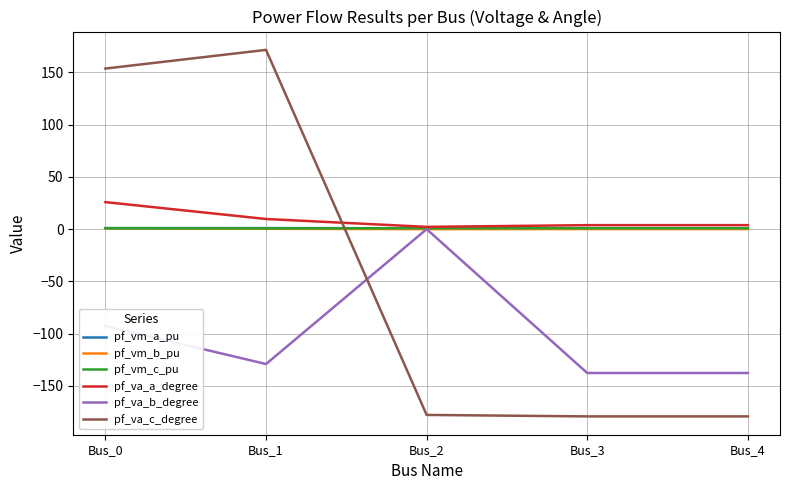

What is the difference between the highest and lowest values at Bus_0?

246.4